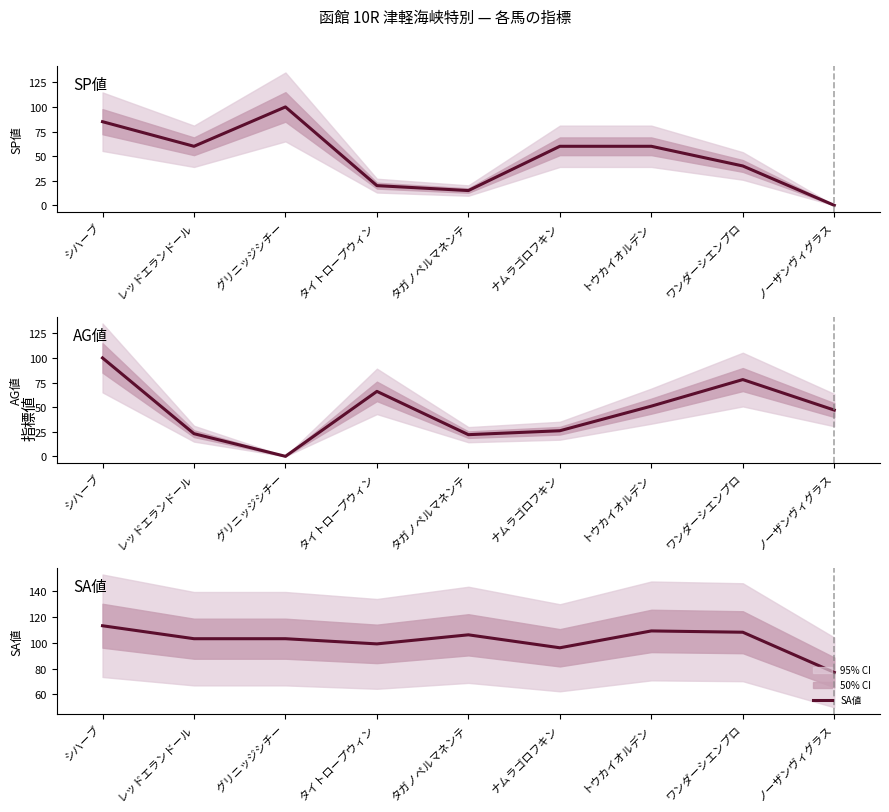

How many lines are shown in the chart?

3